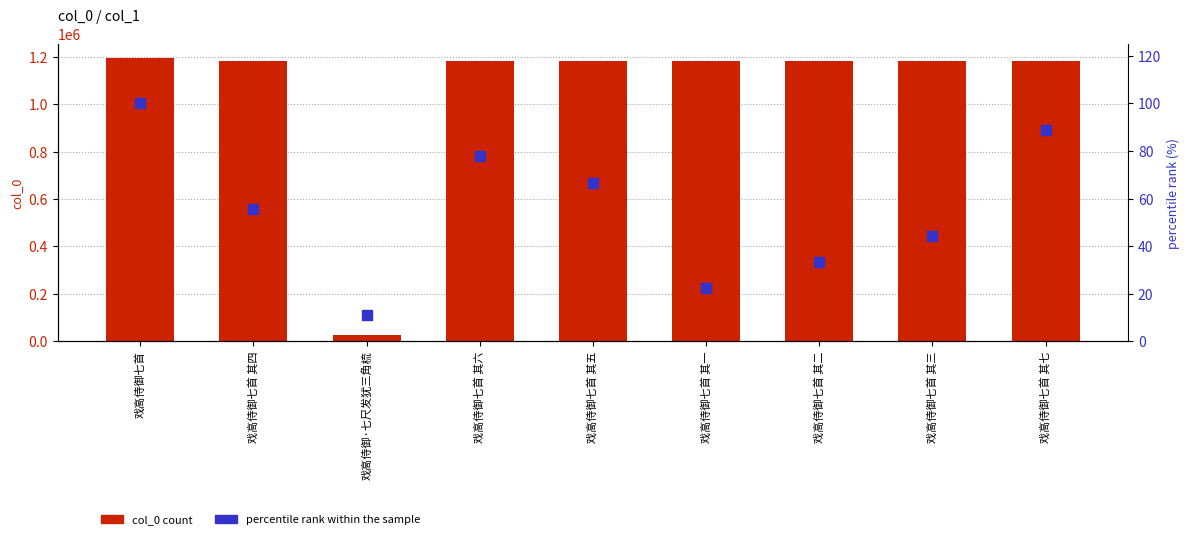

At how many categories does at least one series exceed 50628?

8